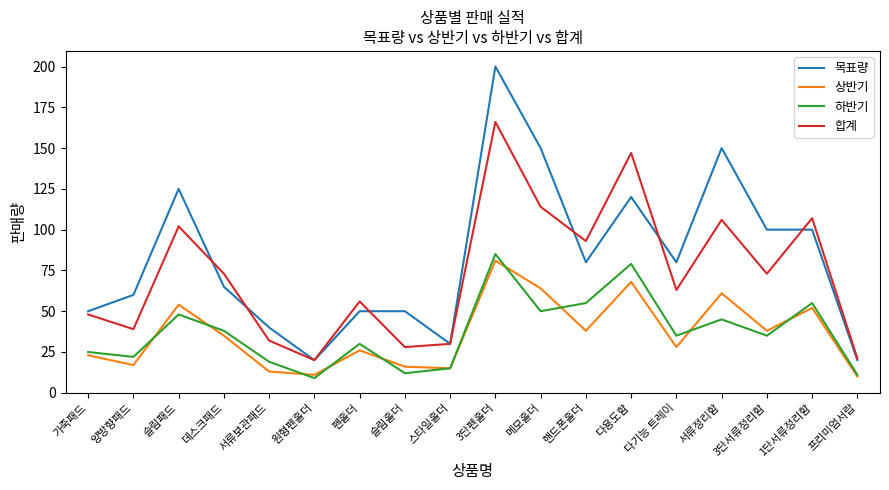

True or false: 하반기 and 합계 intersect in this chart.

False